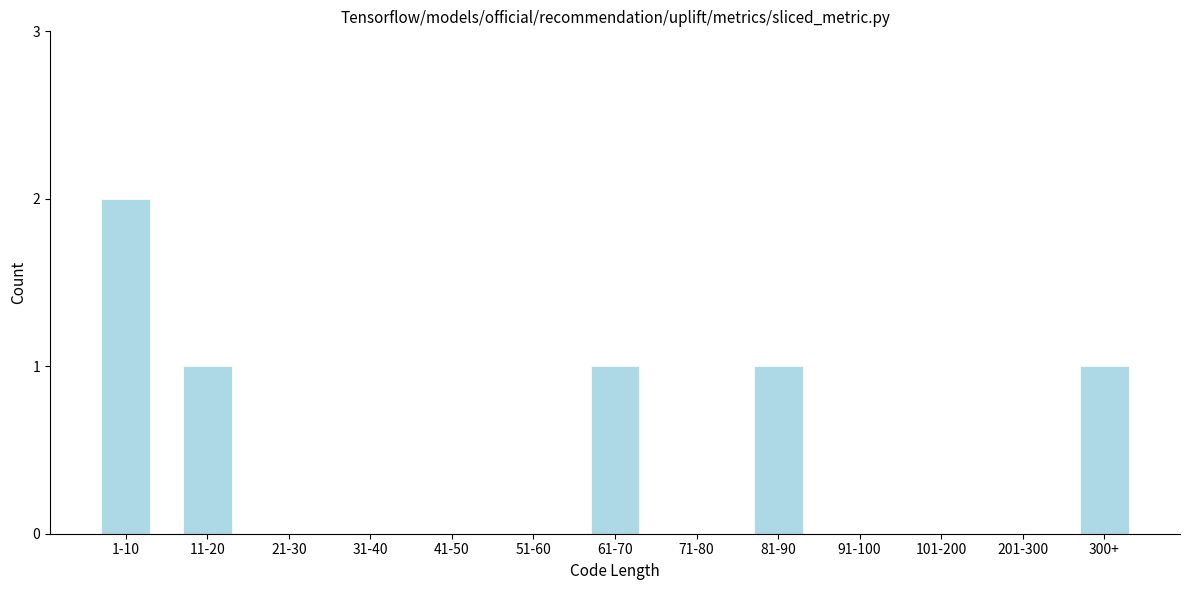

Reading right to left, transcribe all the data shown in this chart.

300+=1	201-300=0	101-200=0	91-100=0	81-90=1	71-80=0	61-70=1	51-60=0	41-50=0	31-40=0	21-30=0	11-20=1	1-10=2